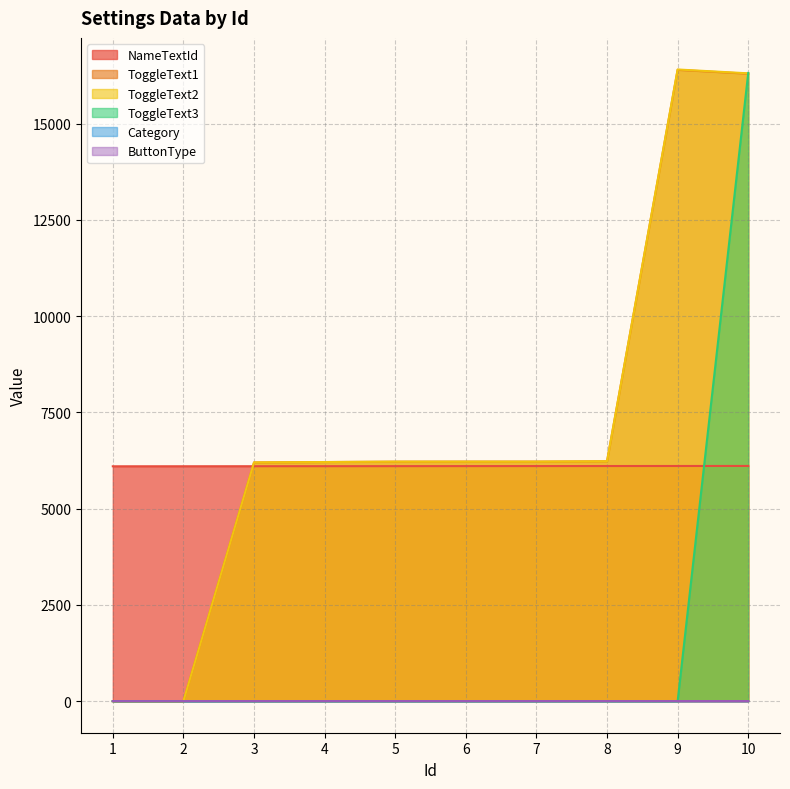

What is the sum of all Category values?

18